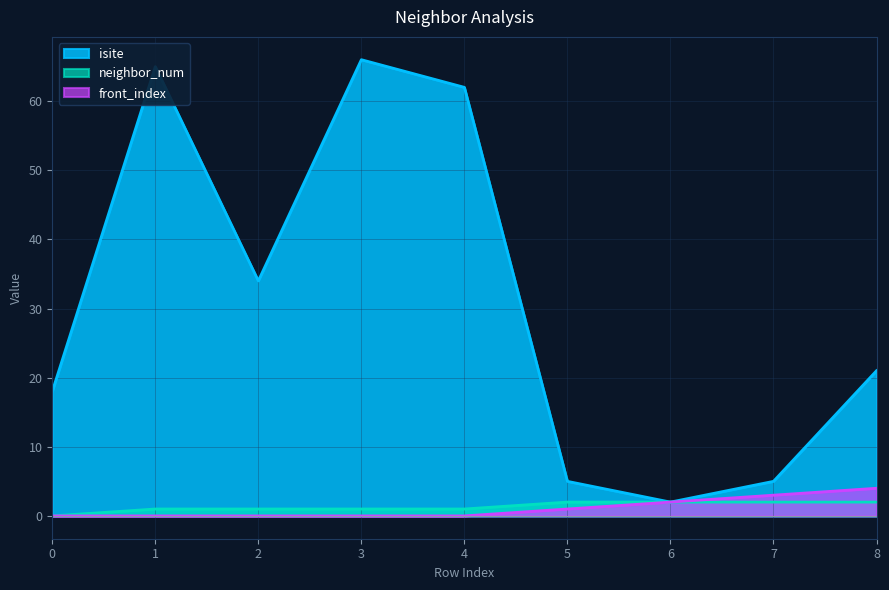

Rank the series at 3 from highest to lowest value.

isite, neighbor_num, front_index